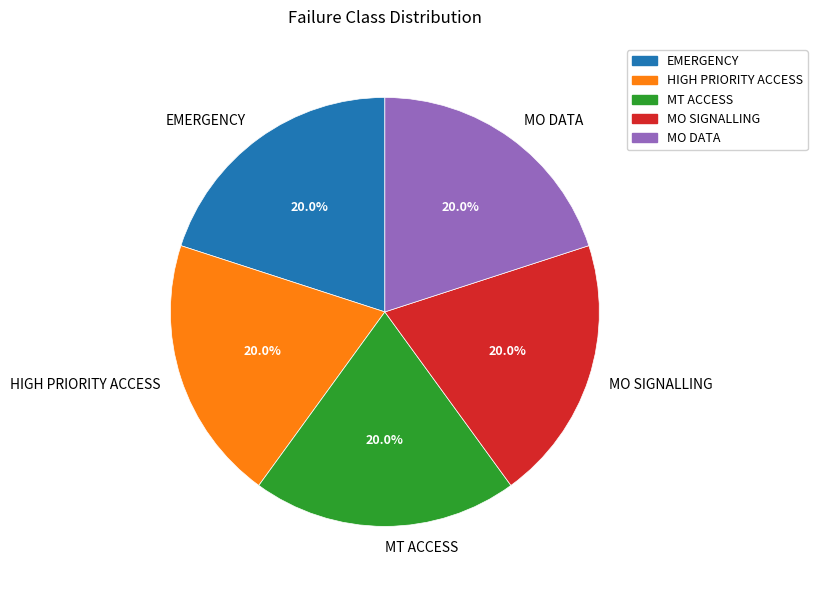

Approximately how many times larger is the value at MO SIGNALLING compared to MO DATA?

1.0